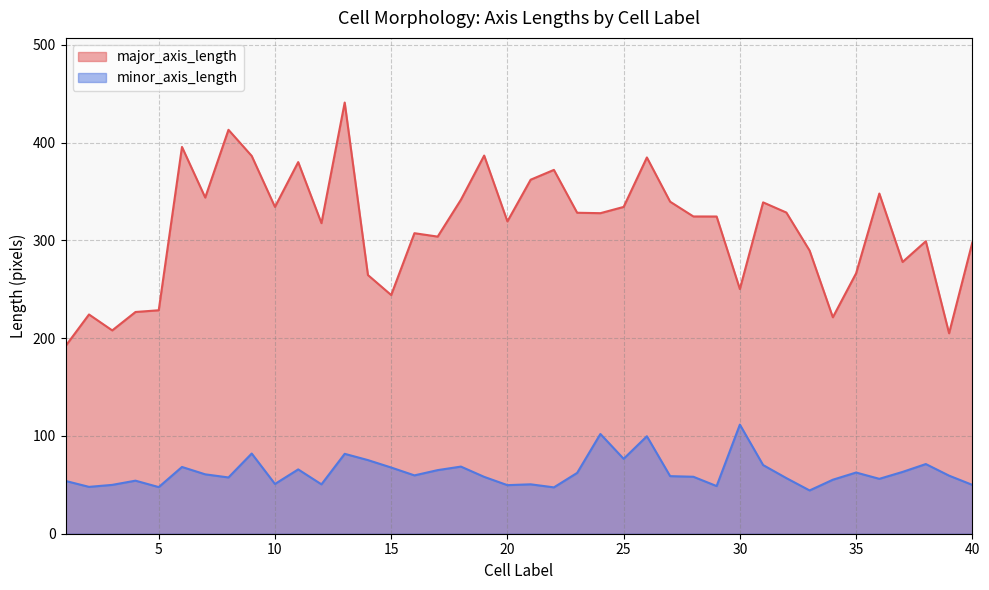

Where is the first local minimum for minor_axis_length?

2